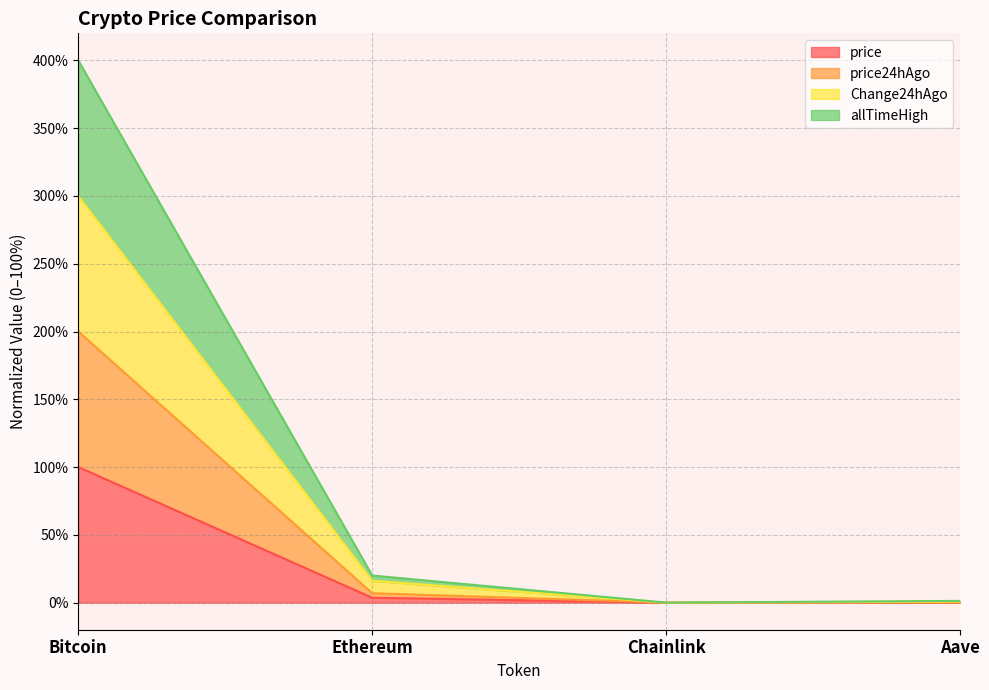

What position from the left is Ethereum?

2